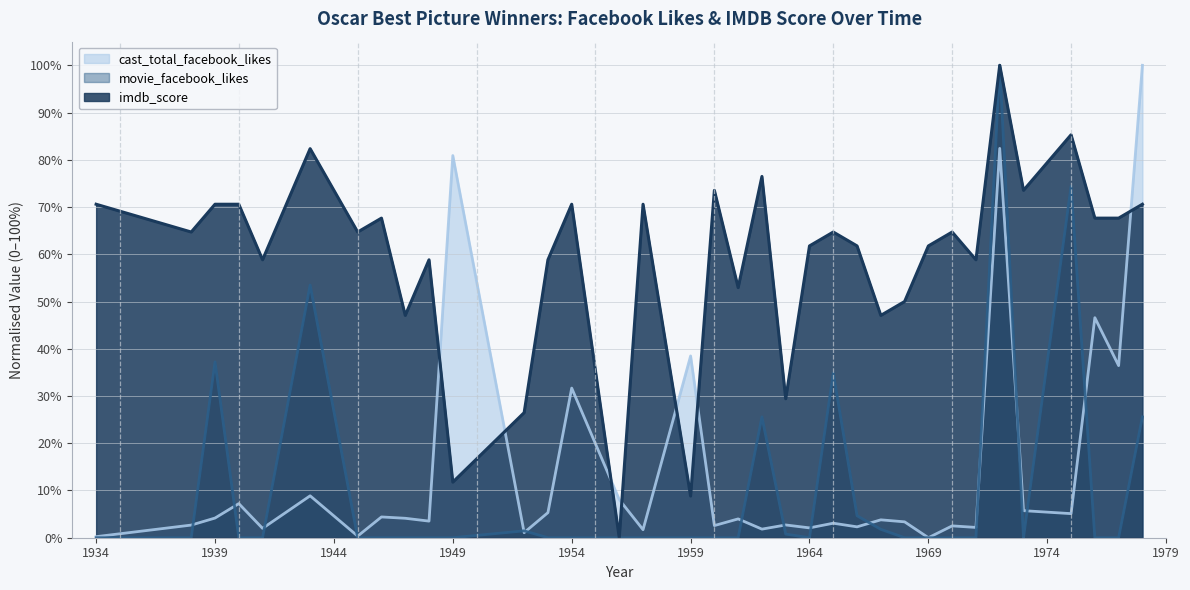

Which category has the highest value in the movie_facebook_likes series?

1972